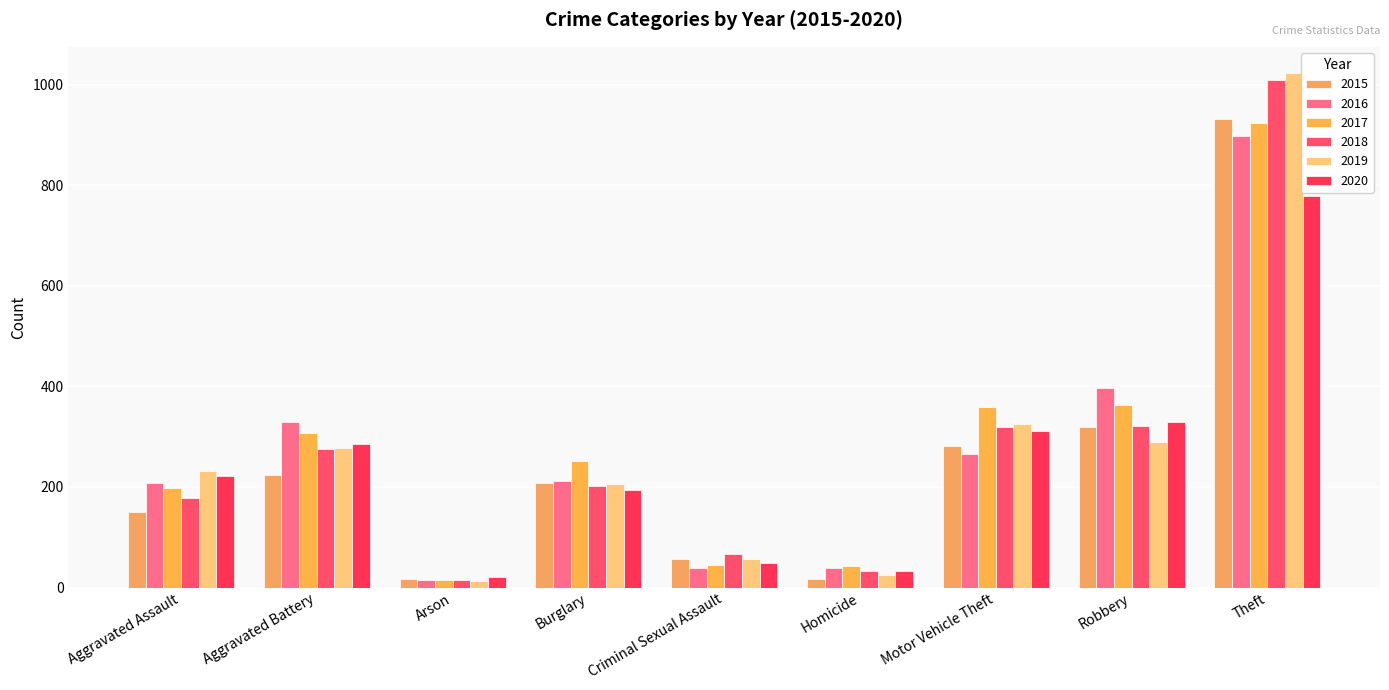

What is the sum of the 2019 values at Motor Vehicle Theft and Burglary?

530